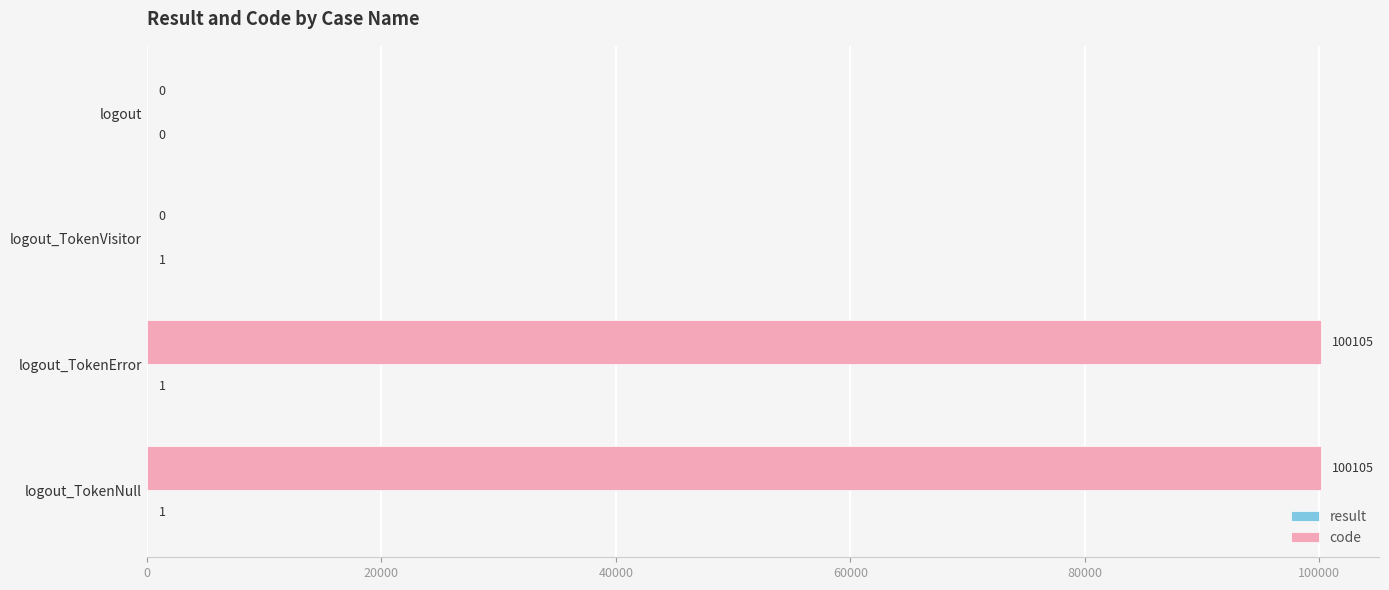

Between logout_TokenVisitor and logout_TokenNull, which series saw the biggest shift?

code